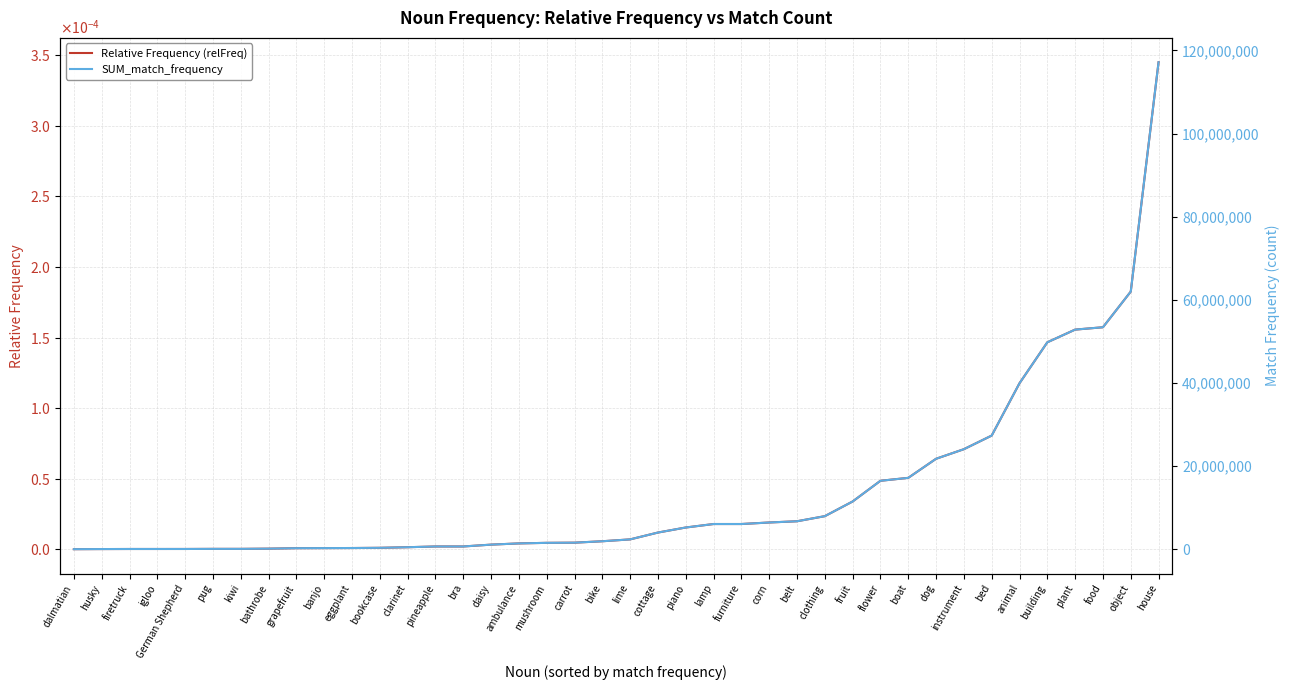

Count the number of data series in this chart.

2